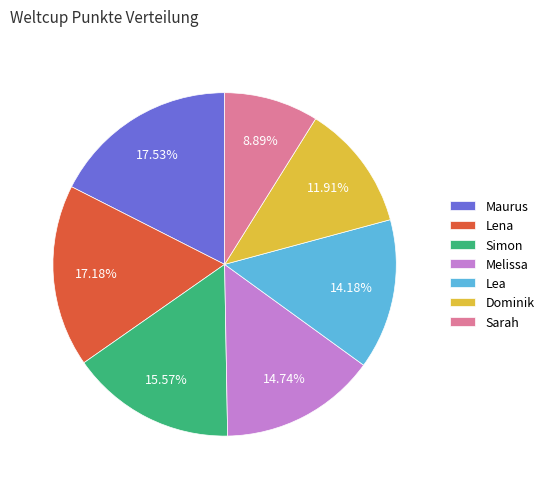

What is the smallest slice in the pie chart?

Sarah